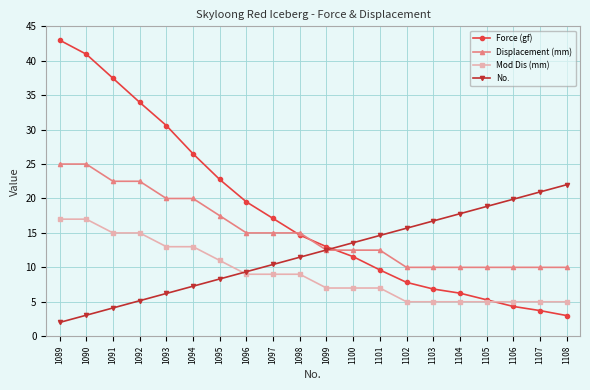

Is the value of Force (gf) at 1100 greater than the value of Mod Dis (mm) at 1089?

No